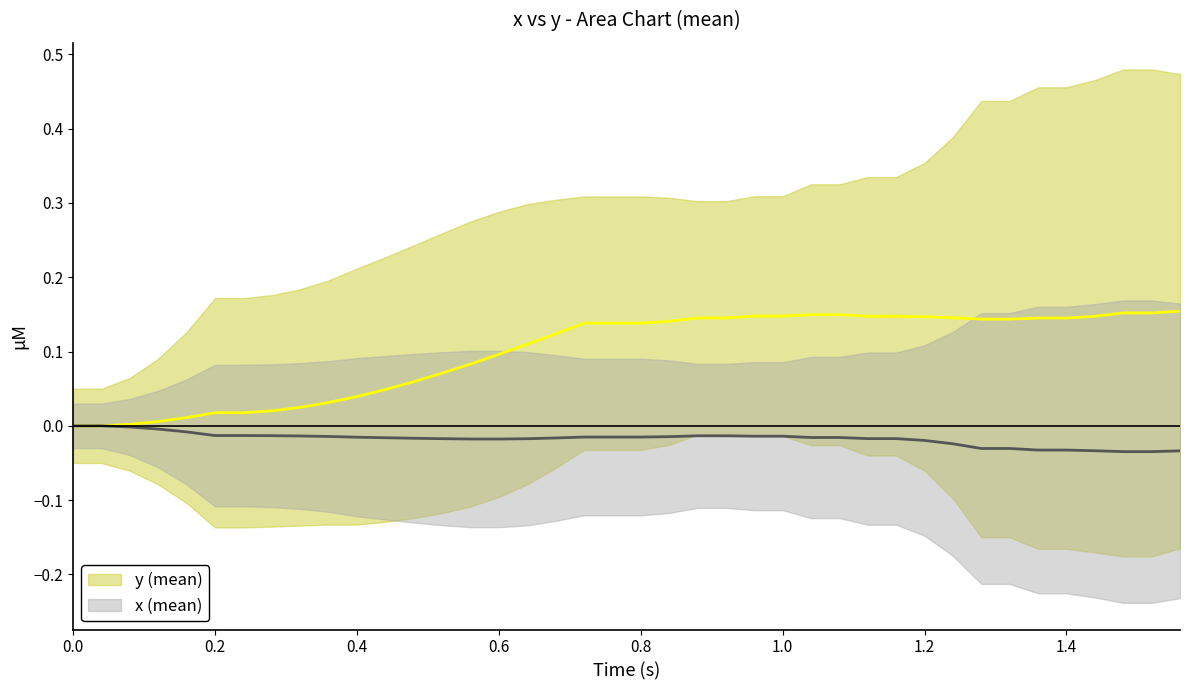

How many categories are shown in the chart?

40